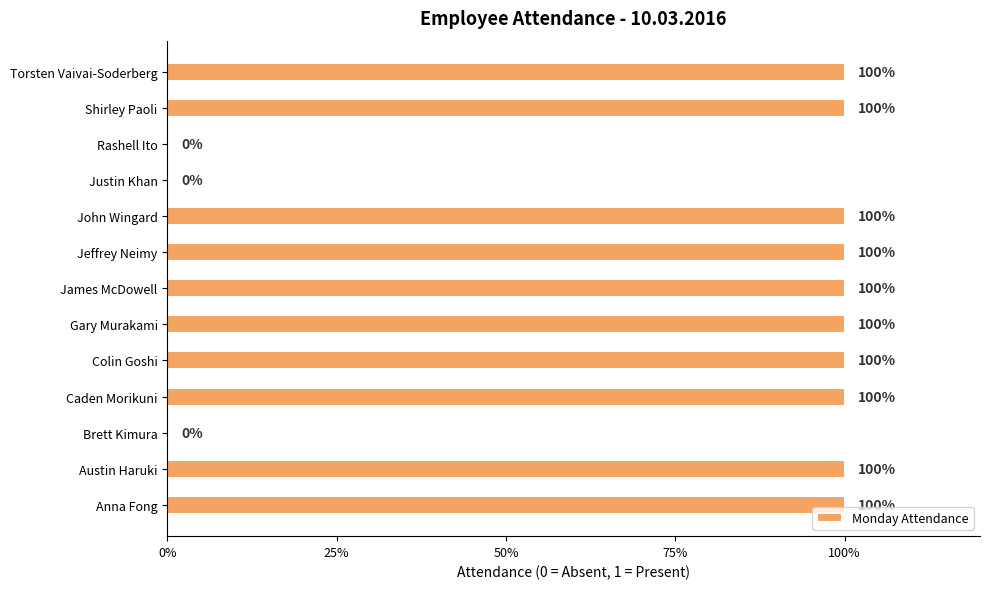

How many values are above zero?

10